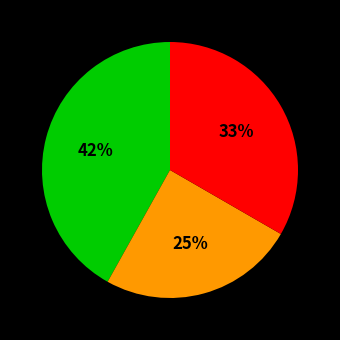

To the nearest percent, what is the average slice percentage?

33%